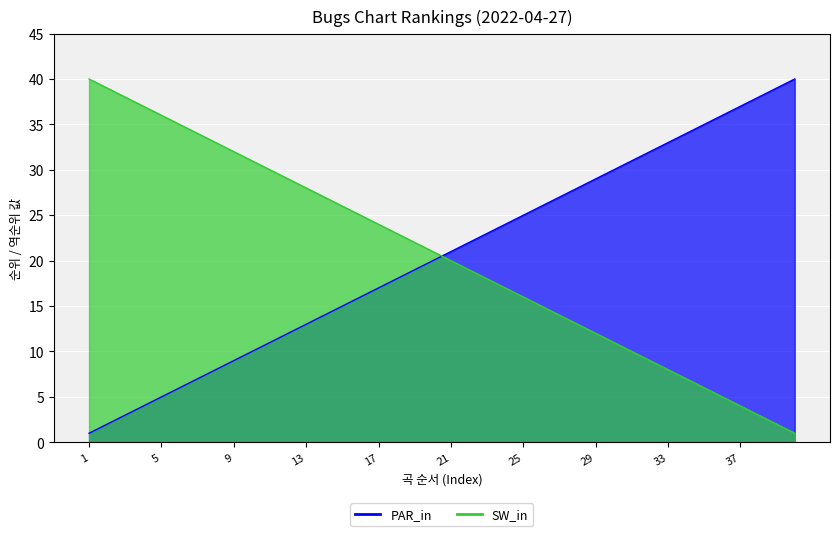

Which category has the lowest value across all series?

1